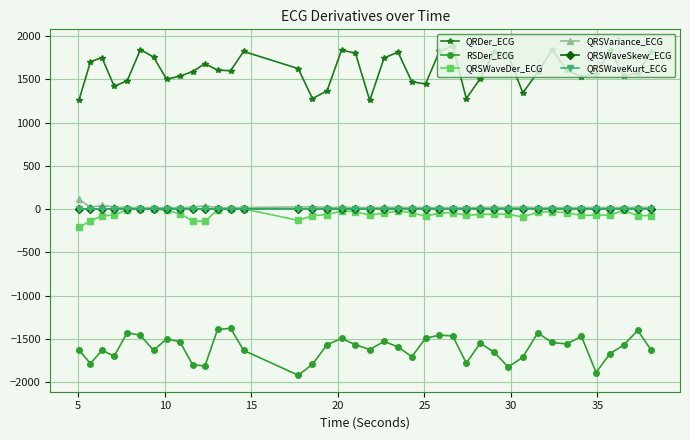

Which series has the largest total across all categories?

QRDer_ECG